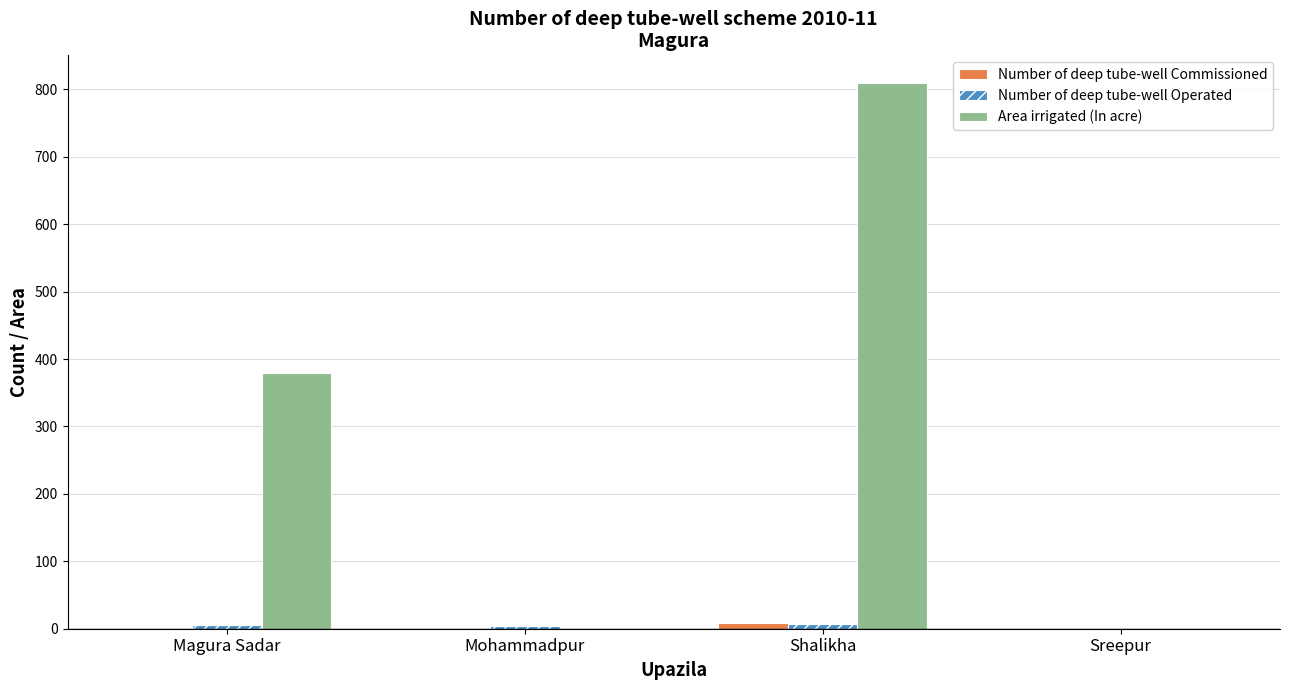

The Area irrigated (In acre) series shows 0 at Mohammadpur. True or false?

True